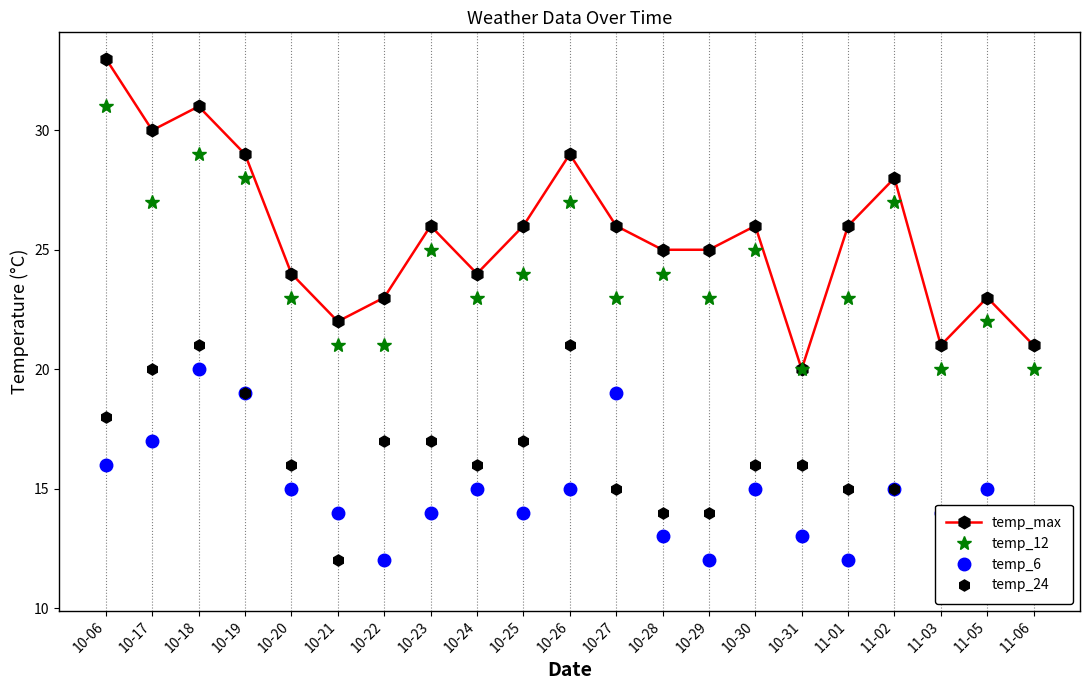

Reading left to right, what are all the values shown in this chart?

temp_max: 10-06=33	10-17=30	10-18=31	10-19=29	10-20=24	10-21=22	10-22=23	10-23=26	10-24=24	10-25=26	10-26=29	10-27=26	10-28=25	10-29=25	10-30=26	10-31=20	11-01=26	11-02=28	11-03=21	11-05=23	11-06=21
temp_12: 10-06=31	10-17=27	10-18=29	10-19=28	10-20=23	10-21=21	10-22=21	10-23=25	10-24=23	10-25=24	10-26=27	10-27=23	10-28=24	10-29=23	10-30=25	10-31=20	11-01=23	11-02=27	11-03=20	11-05=22	11-06=20
temp_6: 10-06=16	10-17=17	10-18=20	10-19=19	10-20=15	10-21=14	10-22=12	10-23=14	10-24=15	10-25=14	10-26=15	10-27=19	10-28=13	10-29=12	10-30=15	10-31=13	11-01=12	11-02=15	11-03=14	11-05=15	11-06=11
temp_24: 10-06=18	10-17=20	10-18=21	10-19=19	10-20=16	10-21=12	10-22=17	10-23=17	10-24=16	10-25=17	10-26=21	10-27=15	10-28=14	10-29=14	10-30=16	10-31=16	11-01=15	11-02=15	11-03=14	11-05=13	11-06=11